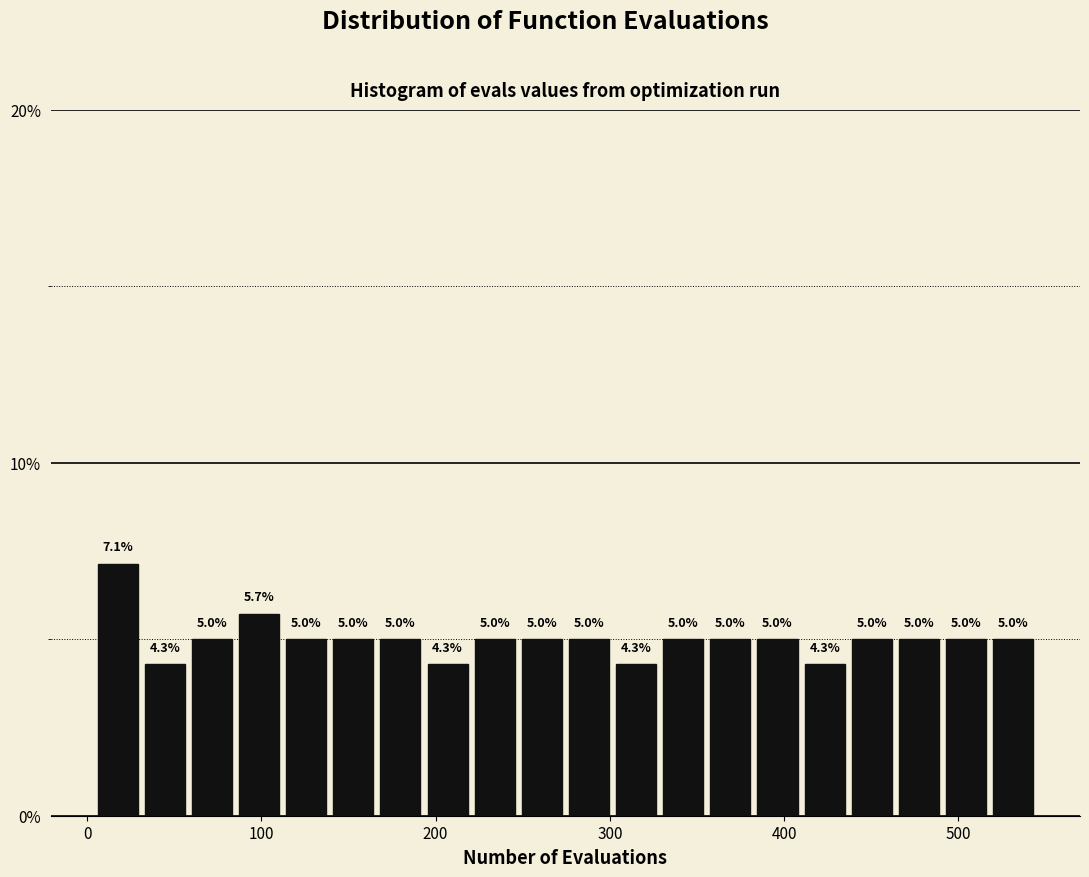

Around what value on the x-axis is the tallest bar? Give the approximate position of its centre, as read against the axis.

20